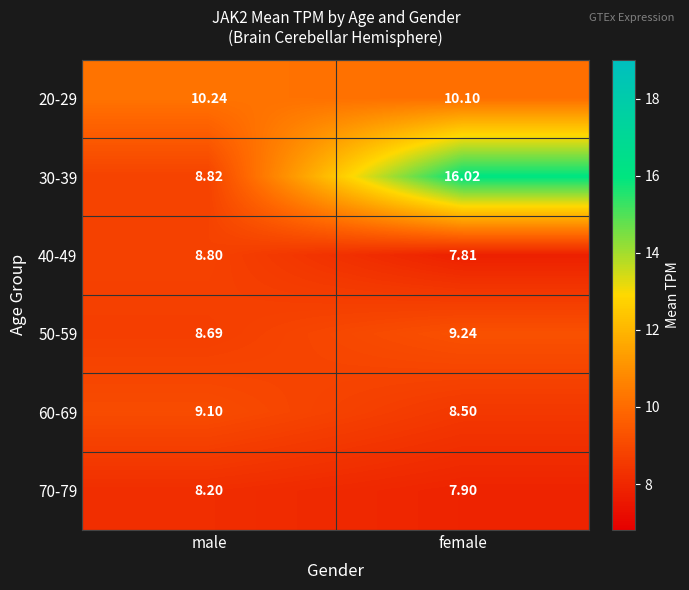

At male, list the series in order from smallest to largest.

70-79, 50-59, 40-49, 30-39, 60-69, 20-29